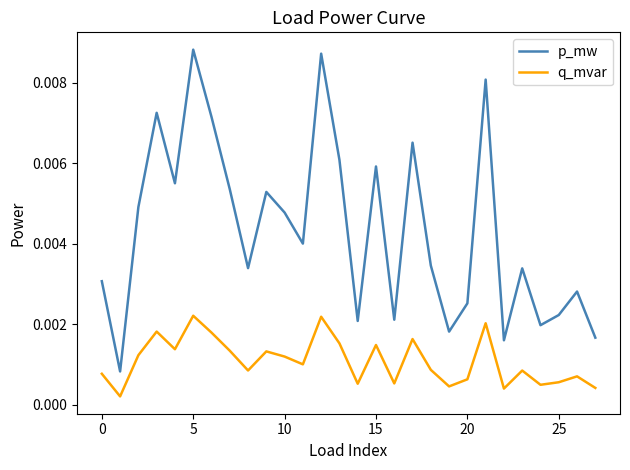

True or false: q_mvar and p_mw cross at least once.

False